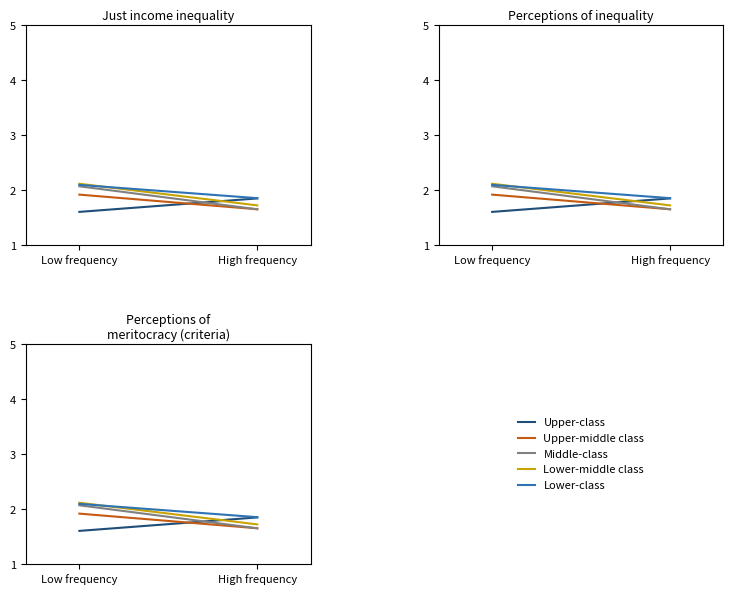

What is the difference between the maximum and minimum values in the 300-500nm series?

0.2